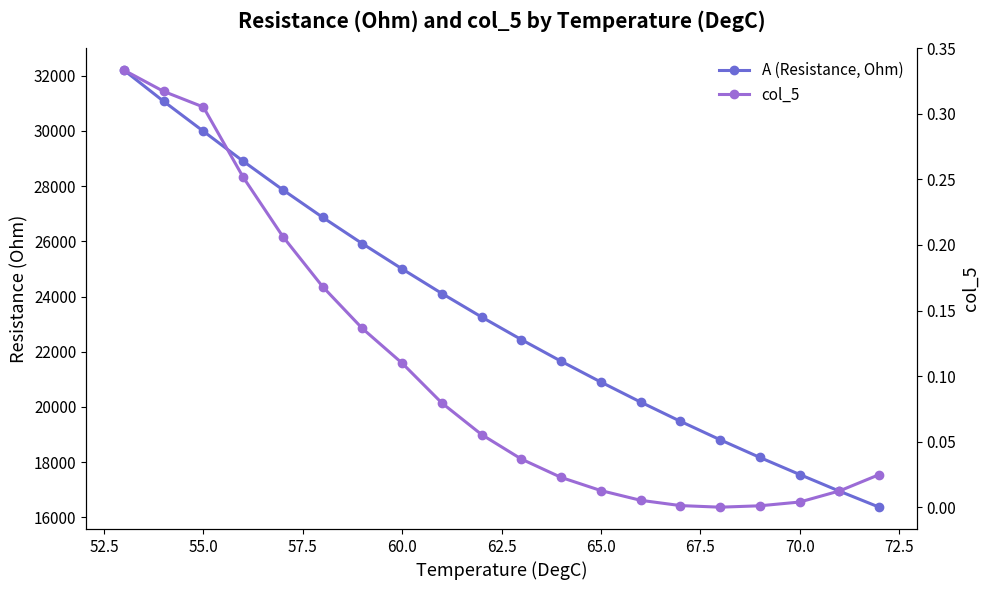

At how many categories does at least one series exceed 25949?

6